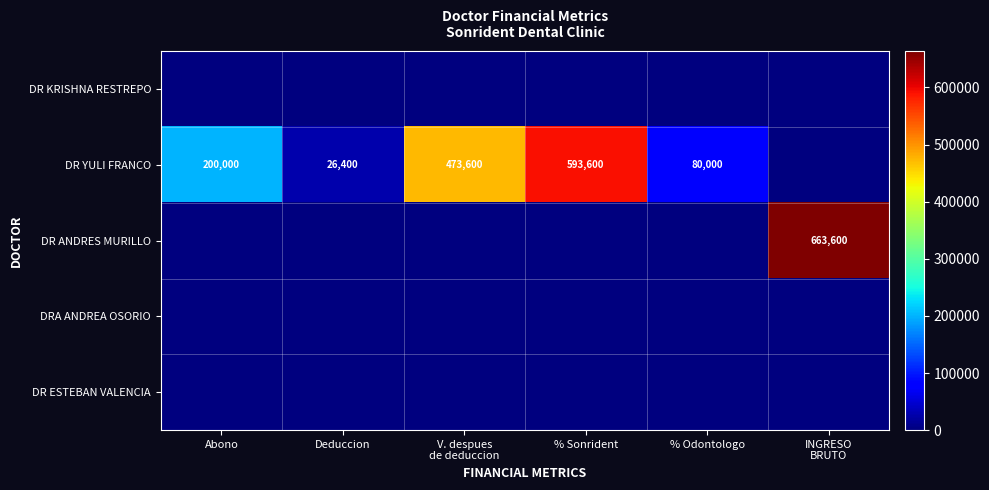

True or false: DR YULI FRANCO has a value of 200000 at Abono.

True